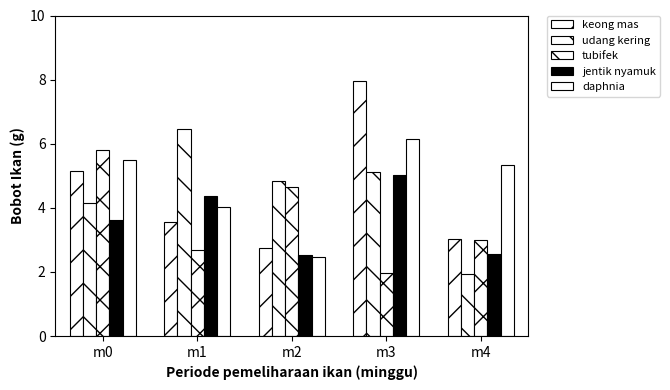

How many bars are there in total?

25